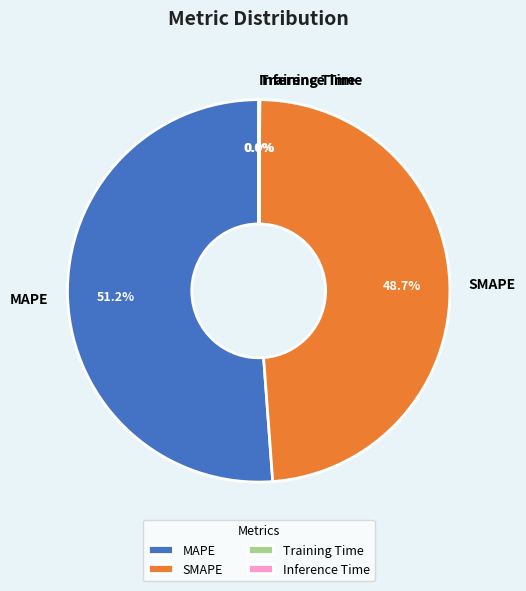

To the nearest percent, what is the average slice percentage?

25%